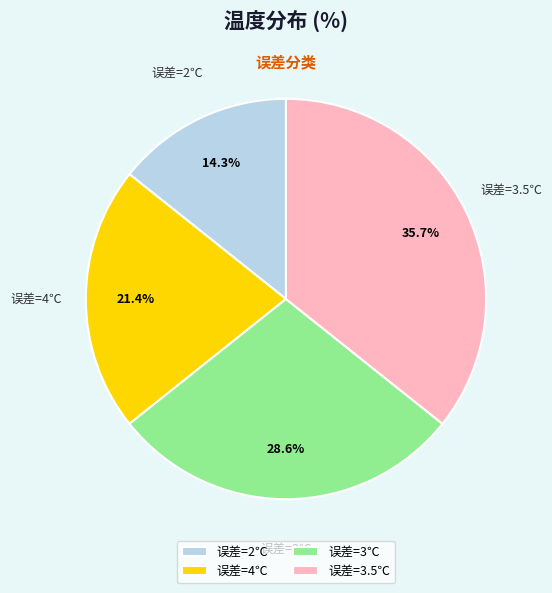

How many segments does this pie chart have?

4